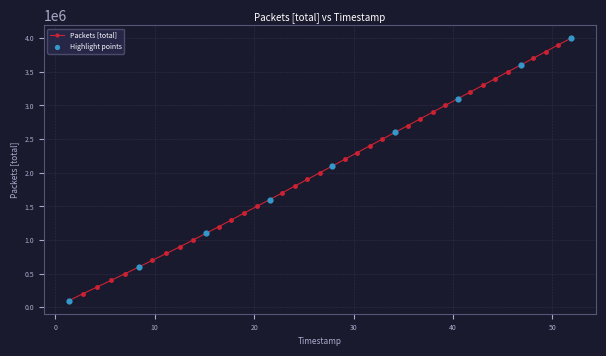

What is the sum of all values?

82000040